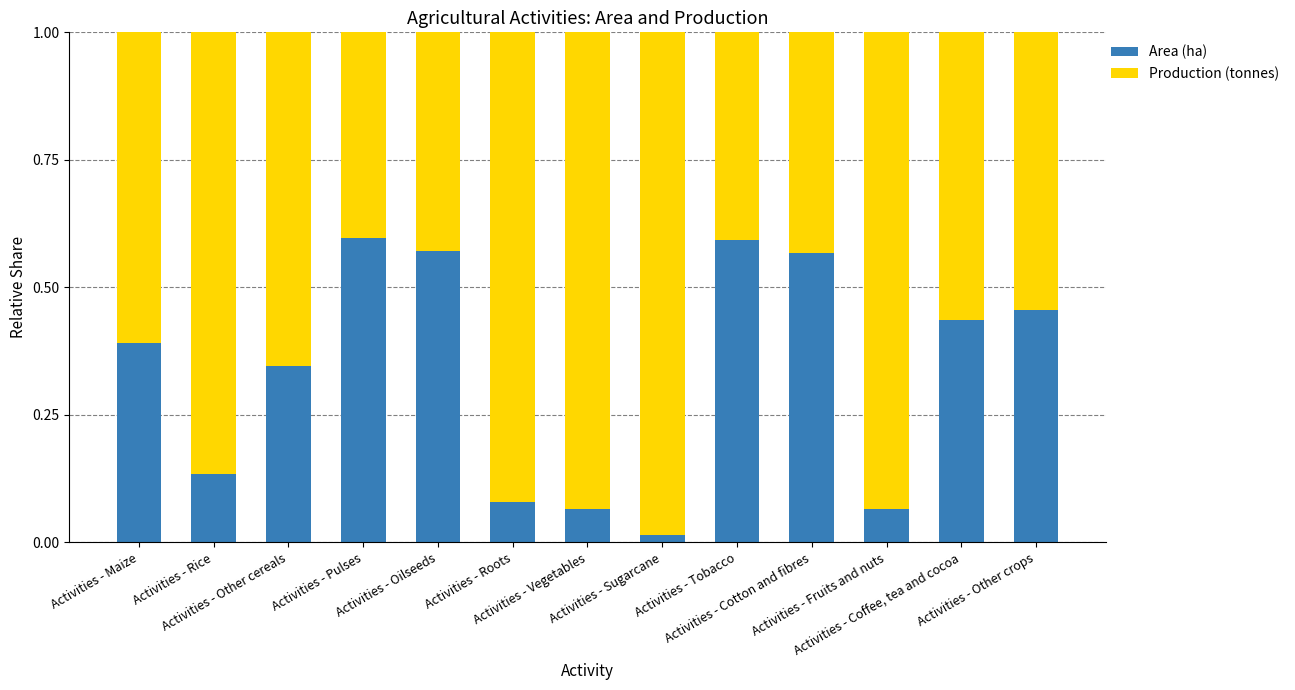

What are all the series names shown in the legend?

Area (ha), Production (tonnes)